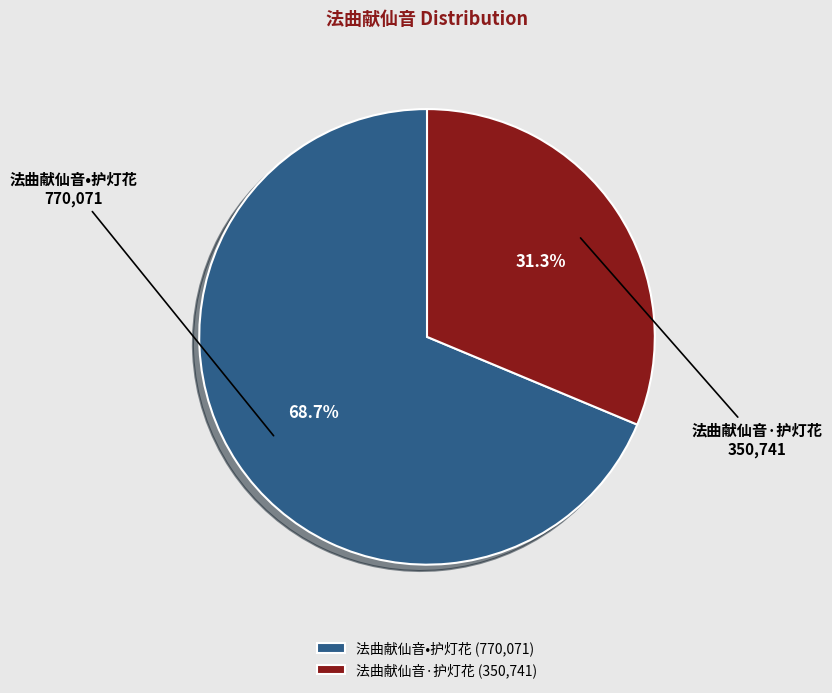

How many segments does this pie chart have?

2